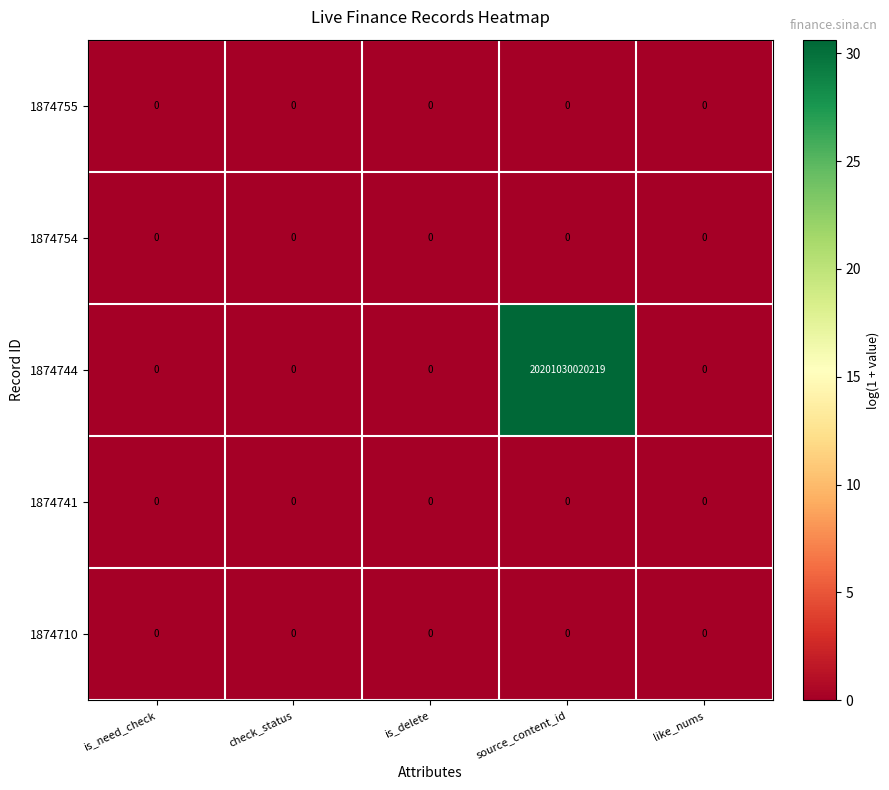

At which category does the chart reach its peak across all series?

source_content_id